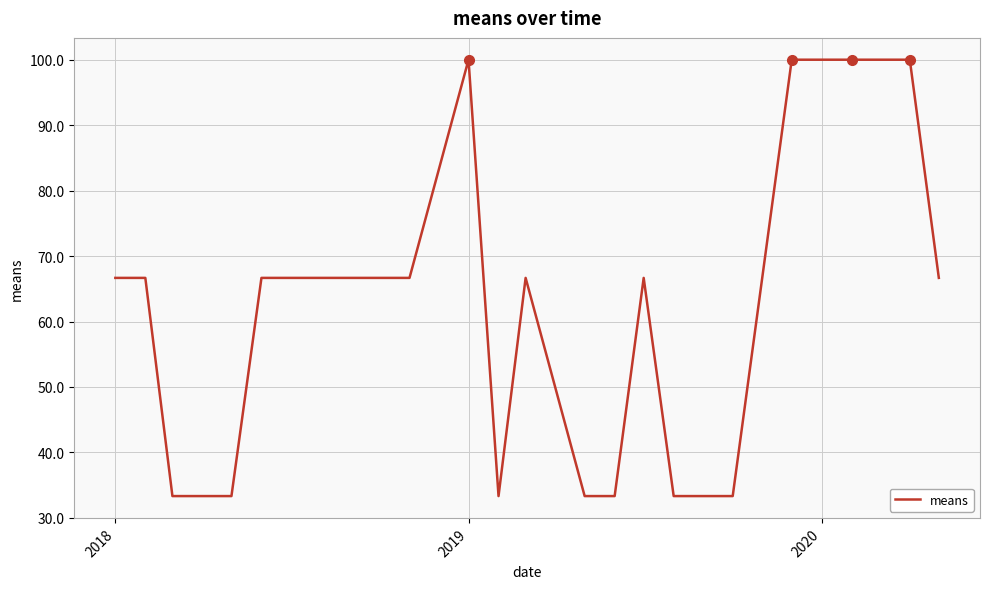

What is the maximum value shown in the chart?

100.0